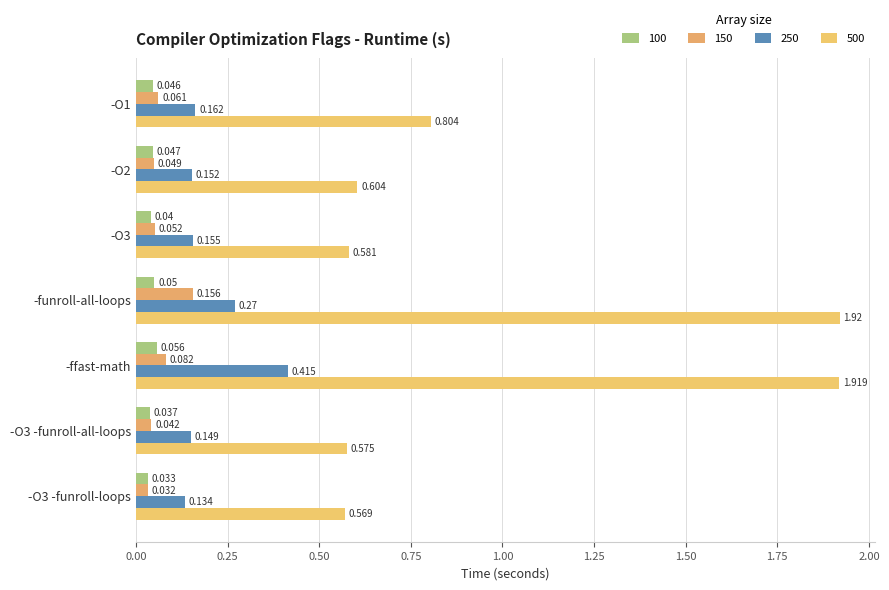

Read the 150 value at -funroll-all-loops.

0.2